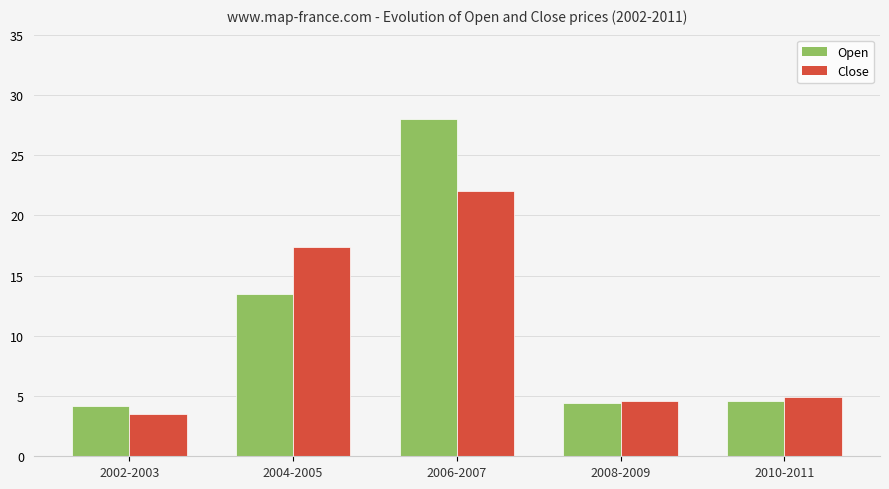

Is the value of Close at 2004-2005 greater than the value of Open at 2006-2007?

No